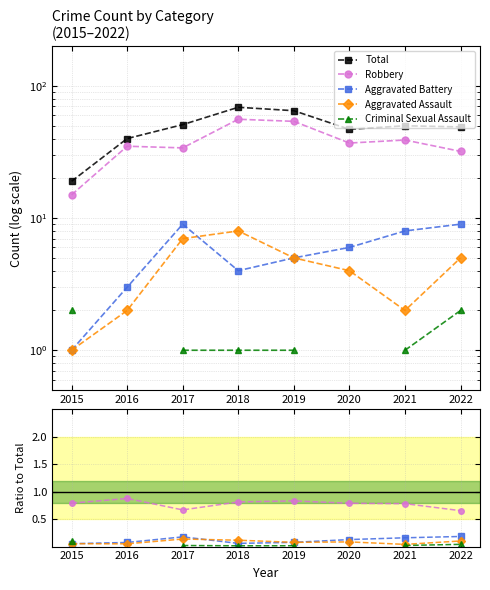

Which category has the lowest value in the Aggravated Battery series?

2015